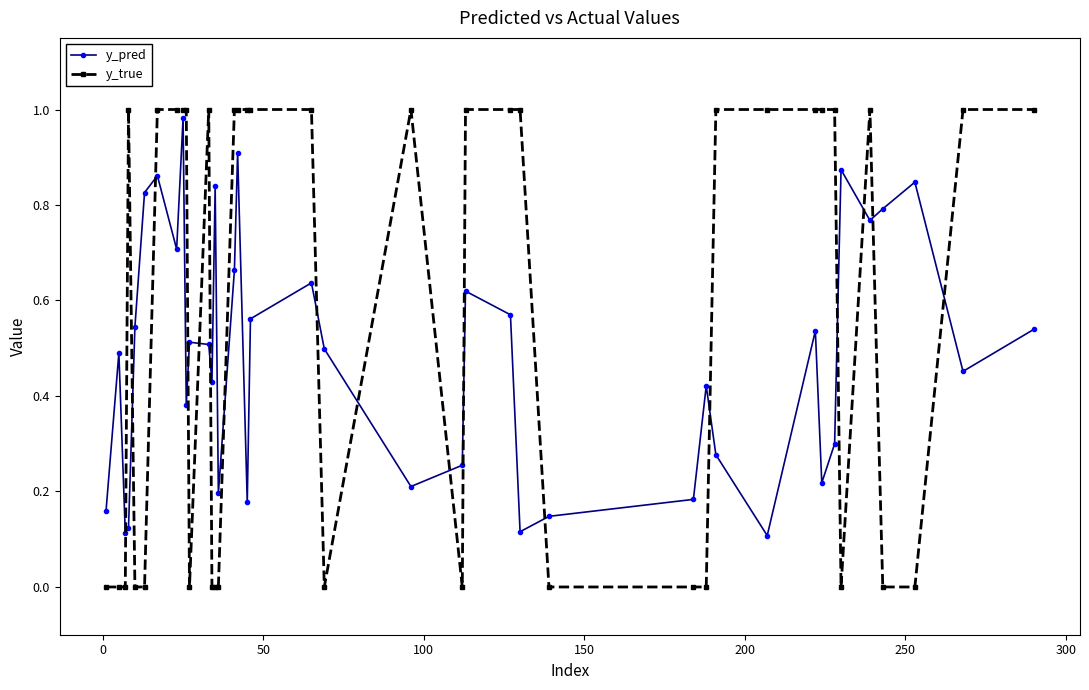

Which series has the largest range (max minus min)?

y_true